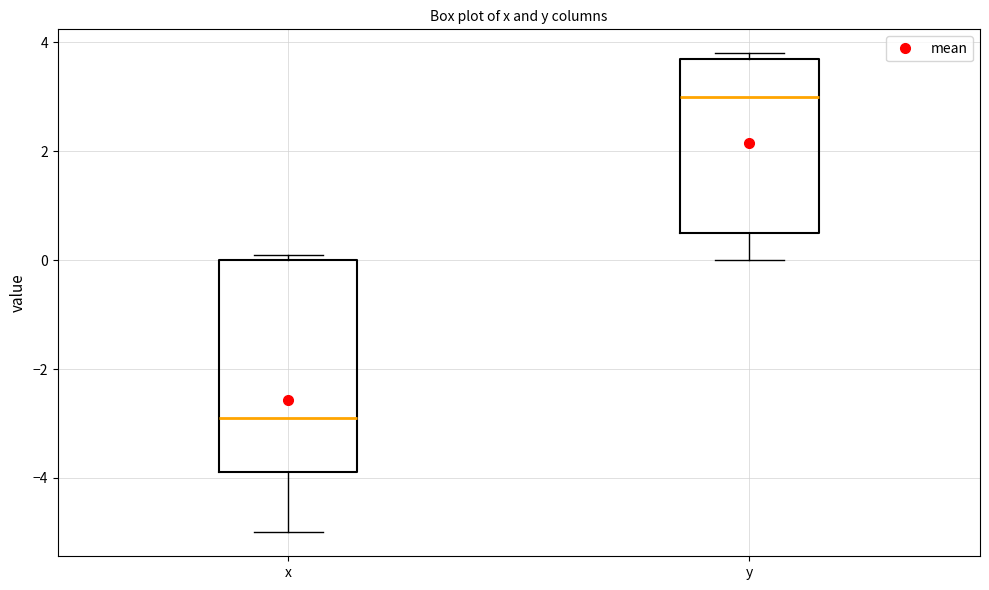

Reading left to right, transcribe this box plot: for each box, give where its median line is, the range the box spans, and where its two whiskers end, as read against the y-axis. The values are not printed on the chart, so give them approximately, as read against the axis.

x: median -2.8, box -3.8 to 0.0, whiskers -5.0 to 0.2
y: median 3.0, box 0.6 to 3.8, whiskers 0.0 to 3.8 (just above the box's upper edge)